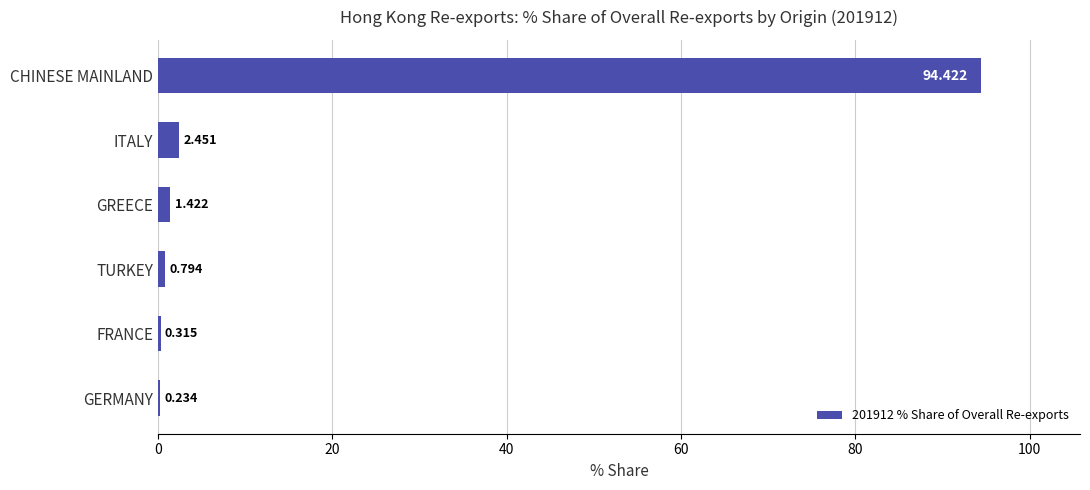

Between FRANCE and ITALY, which is larger?

ITALY